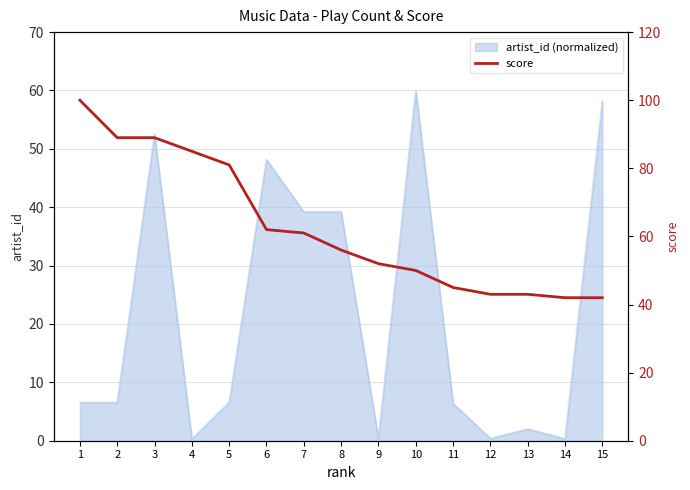

Reading left to right, what are all the values shown in this chart?

1=100	2=89	3=89	4=85	5=81	6=62	7=61	8=56	9=52	10=50	11=45	12=43	13=43	14=42	15=42